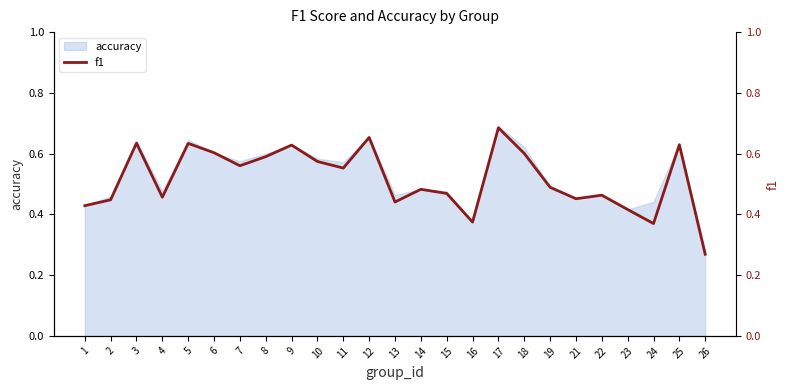

What is the difference between the second highest and second lowest values?

0.3